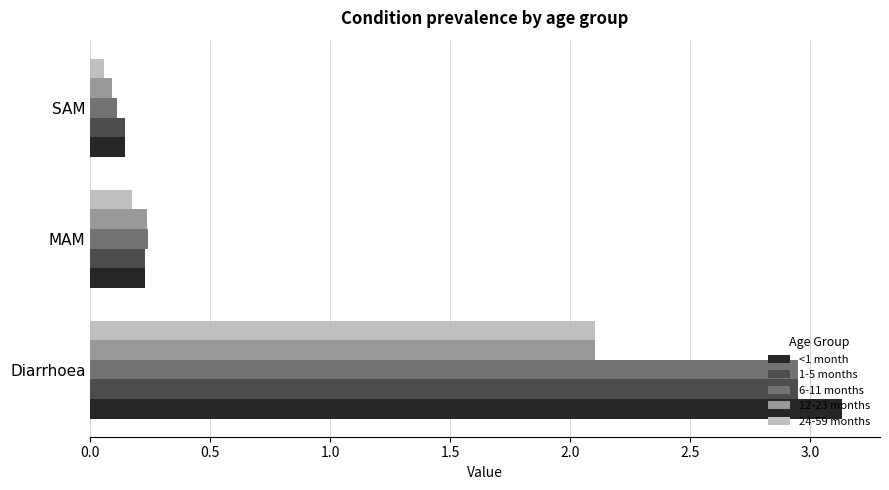

Where is 12-23 months nearest to the value 1?

MAM